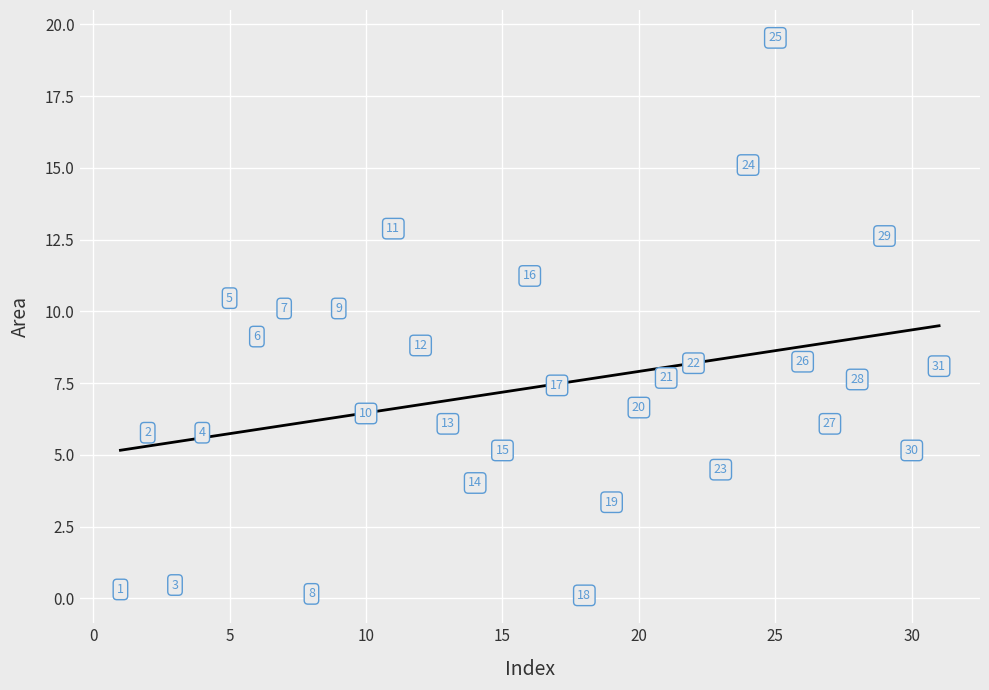

What Y value in the scatter plot is closest to 9?

9.1